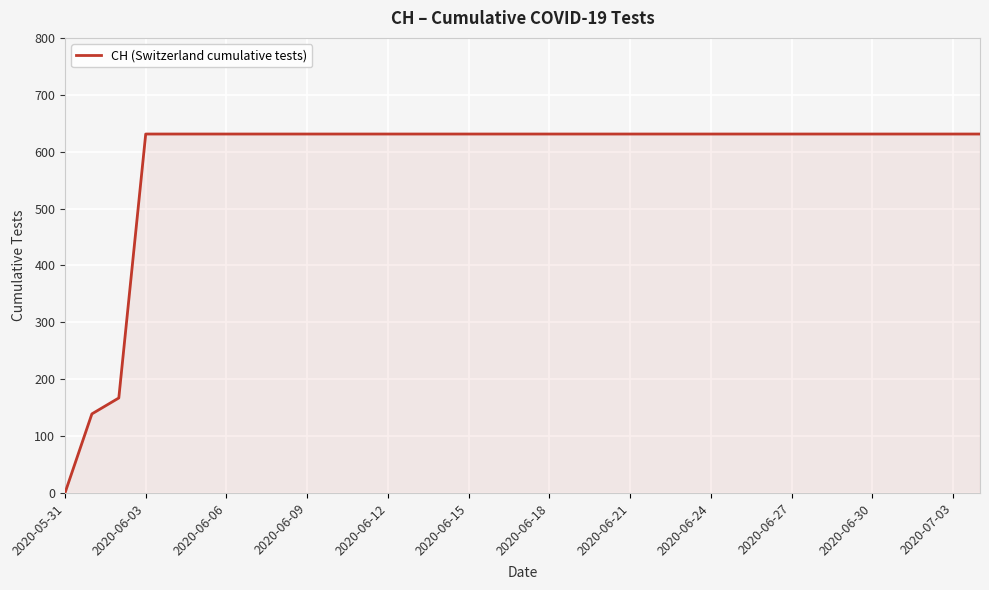

Reading left to right, what are all the values shown in this chart?

0	139	167	631	631	631	631	631	631	631	631	631	631	631	631	631	631	631	631	631	631	631	631	631	631	631	631	631	631	631	631	631	631	631	631